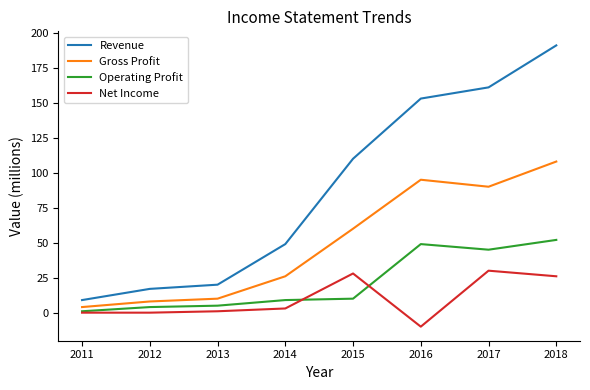

True or false: Revenue and Operating Profit cross at least once.

False